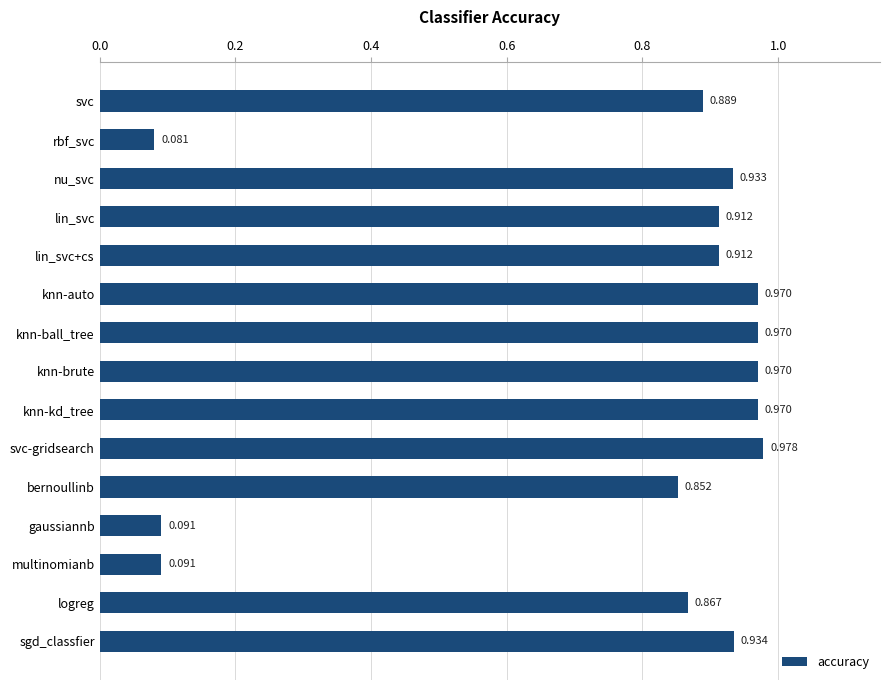

Count the number of categories in the chart.

15